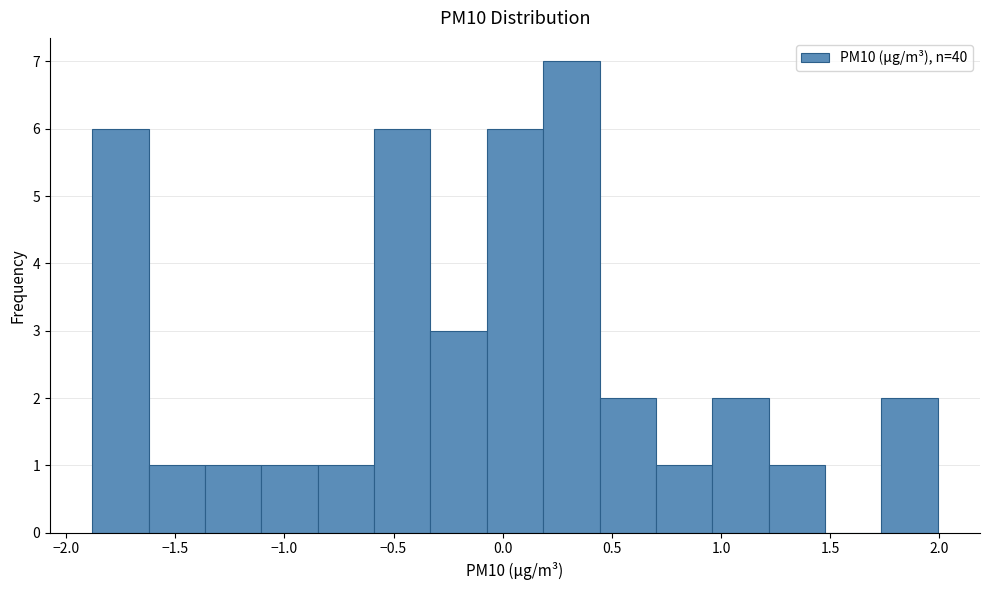

How tall is the bar that spans -1.35 to -1.10 on the x-axis? Neither the bar edges nor the heights are printed on the chart, so give them approximately, as read against the axes.

1